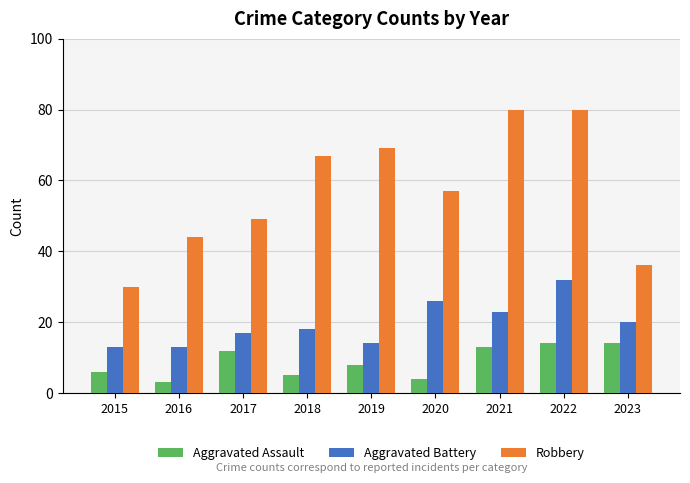

What value does the Aggravated Assault series have at 2019, to the nearest 5?

10